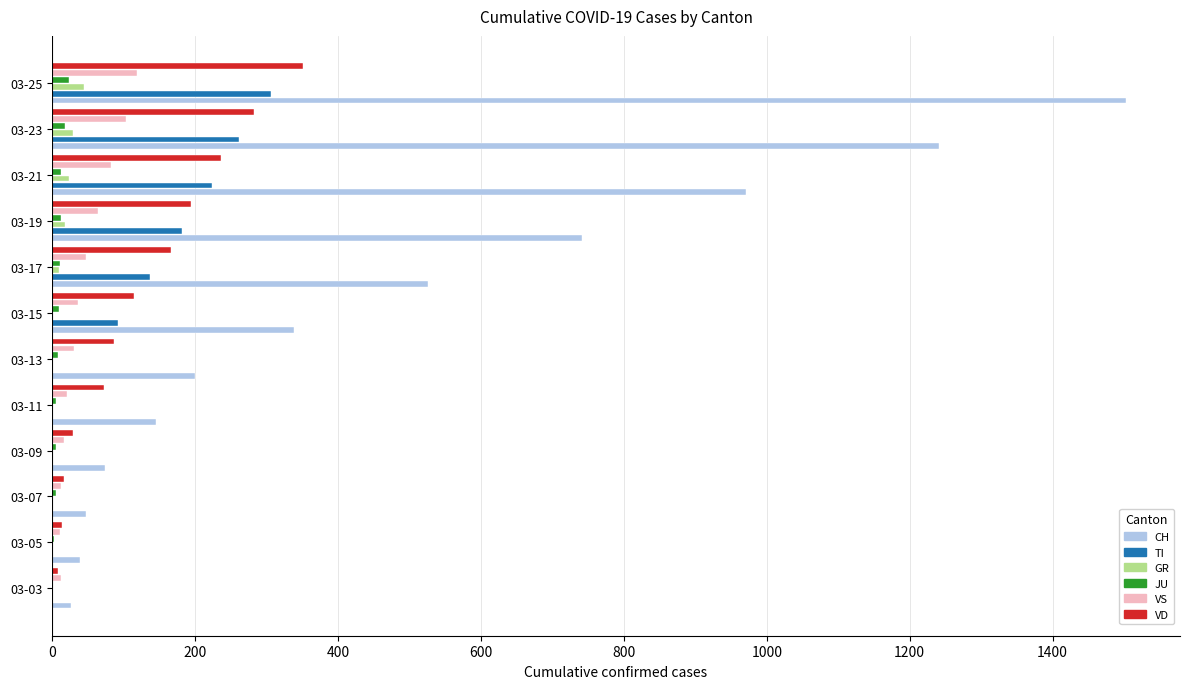

Which series has the largest total across all categories?

CH